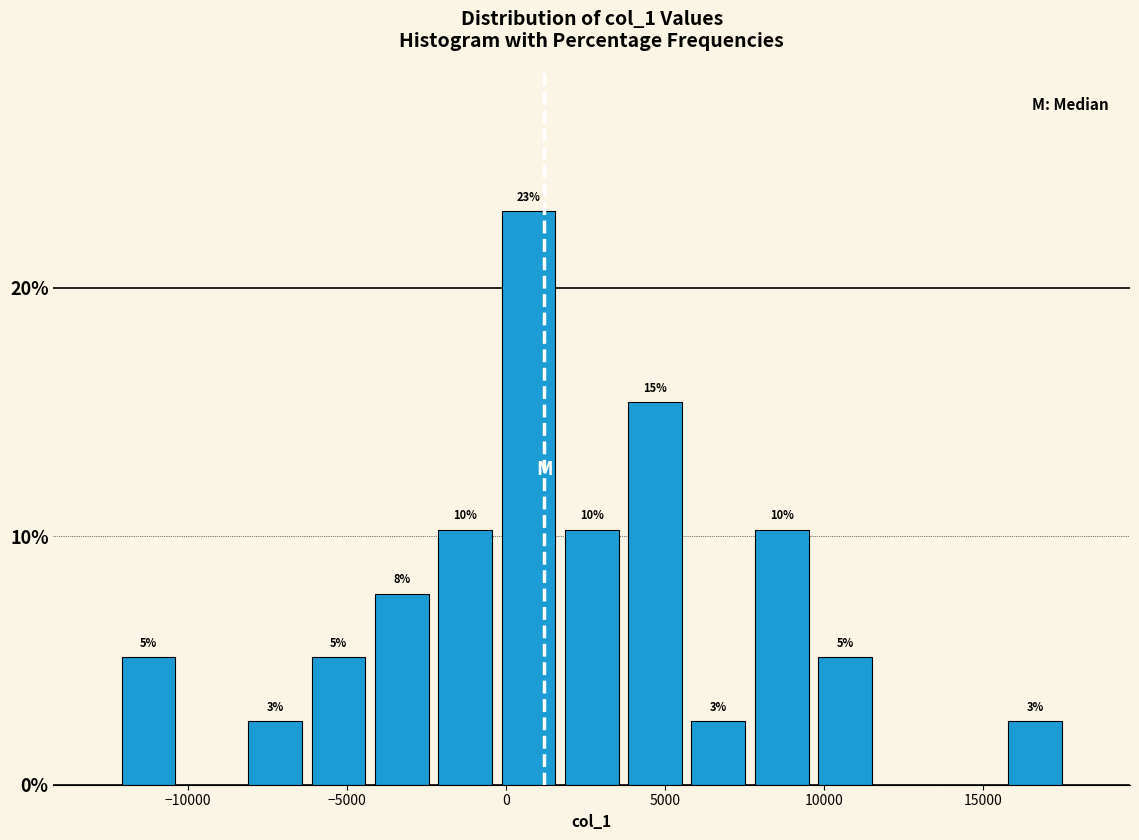

Read against the x-axis, roughly where is the centre of the tallest bar?

500